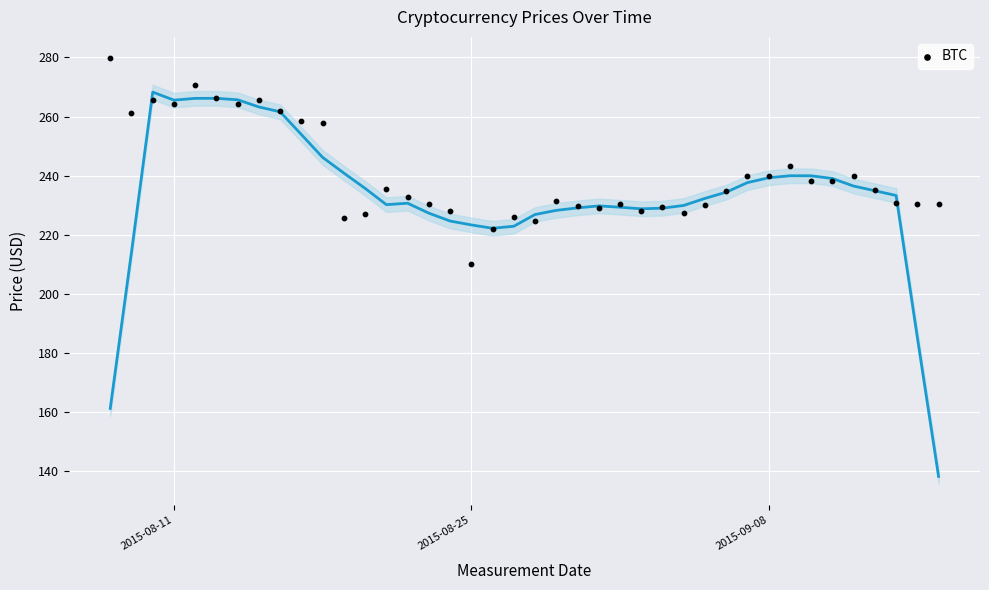

What is the range of Y values (max minus min)?

69.7